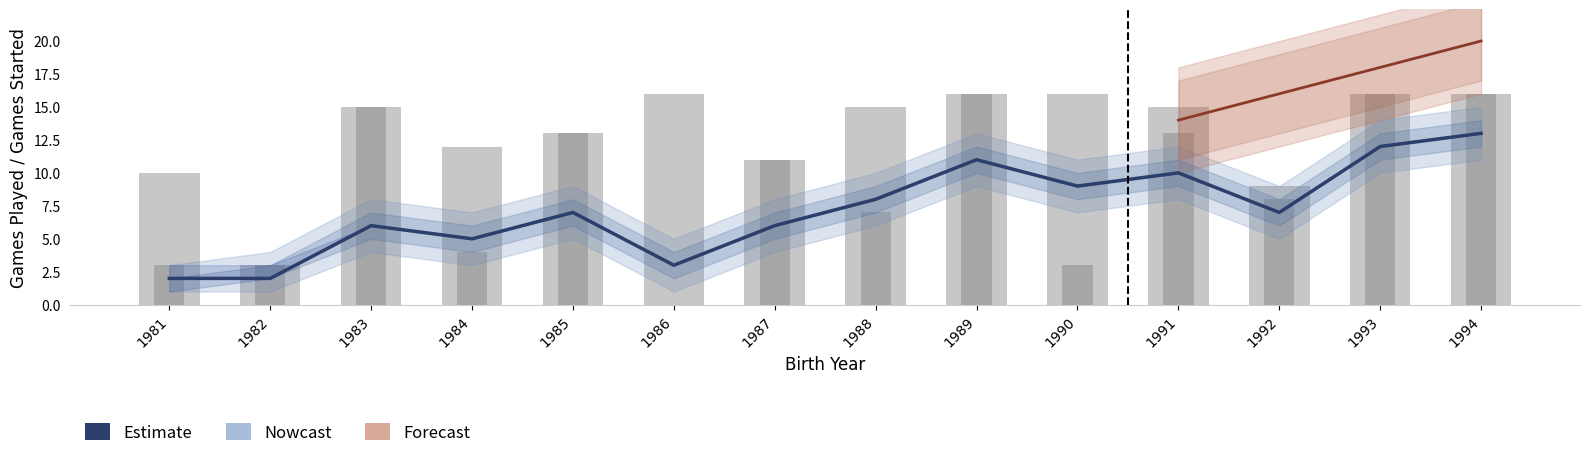

What is the difference between the maximum and minimum values in the GS series?

16